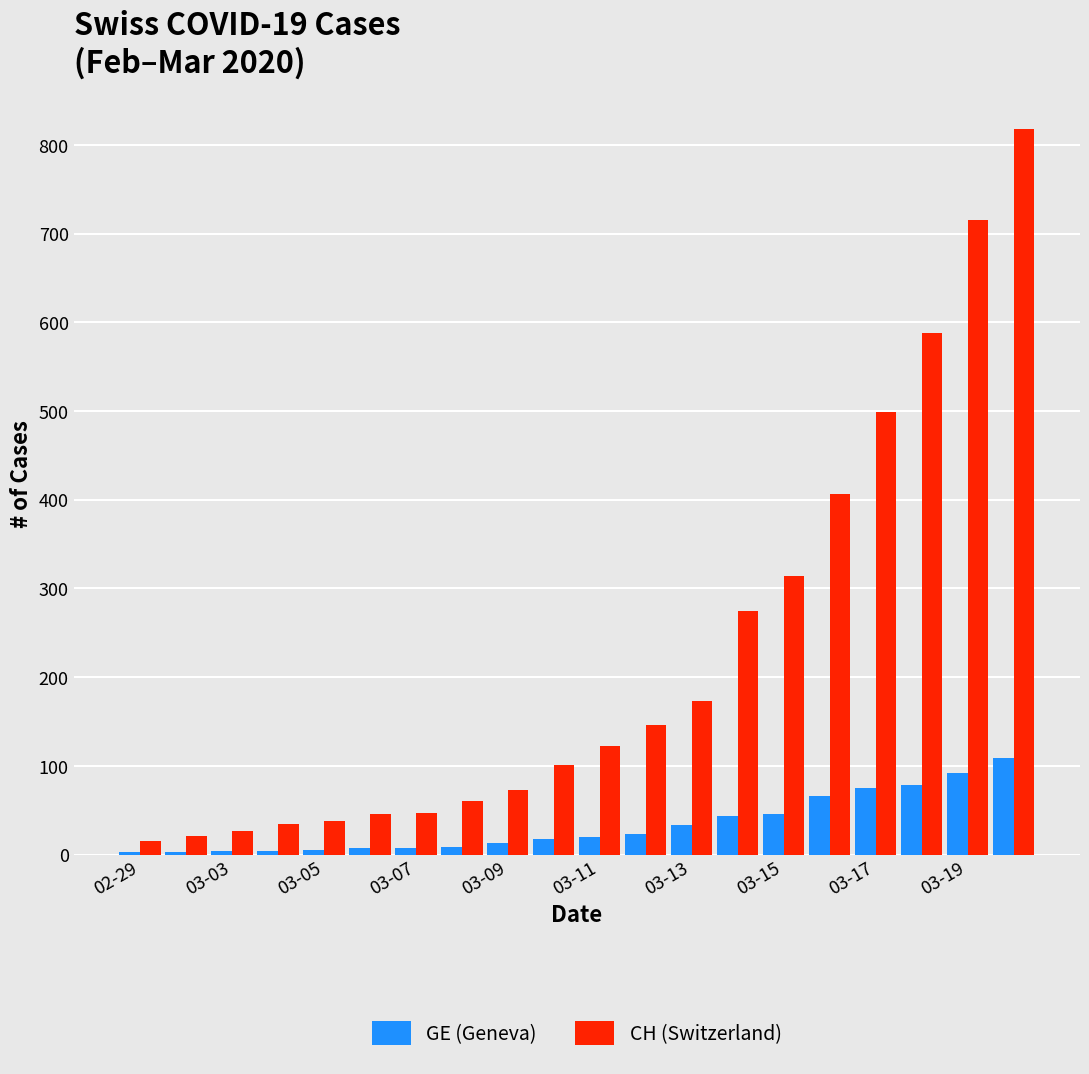

Rank the series by their average value, from lowest to highest.

GE (Geneva), CH (Switzerland)